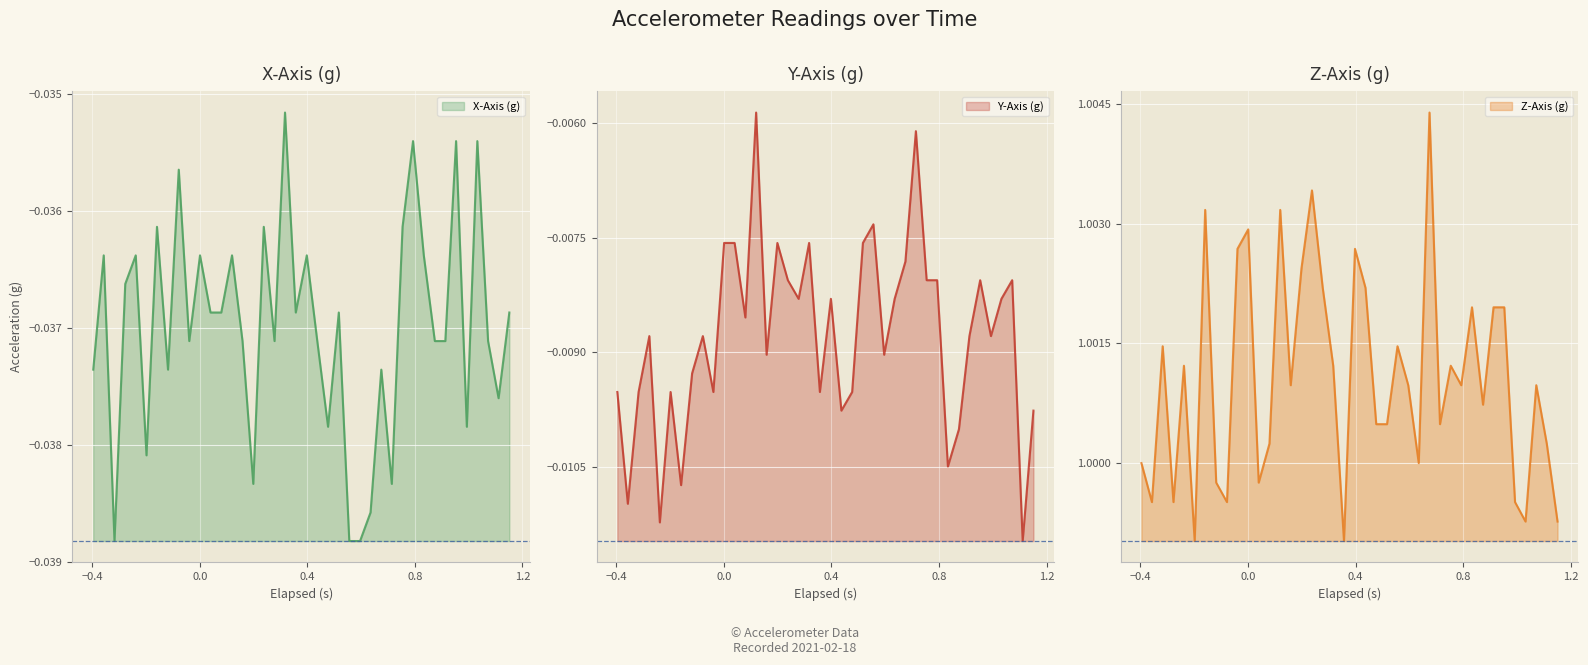

True or false: X-Axis (g) and Z-Axis (g) cross at least once.

False